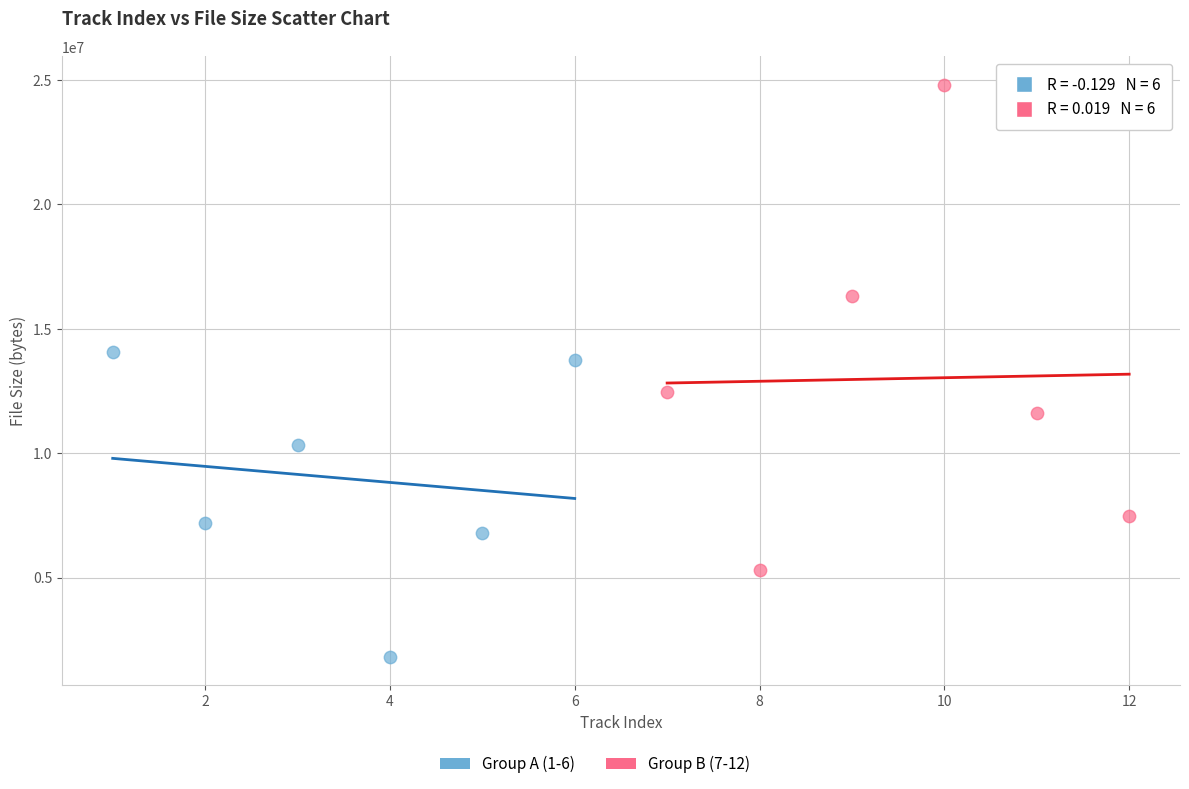

Which series contains the lowest Y value?

Group A (1-6)